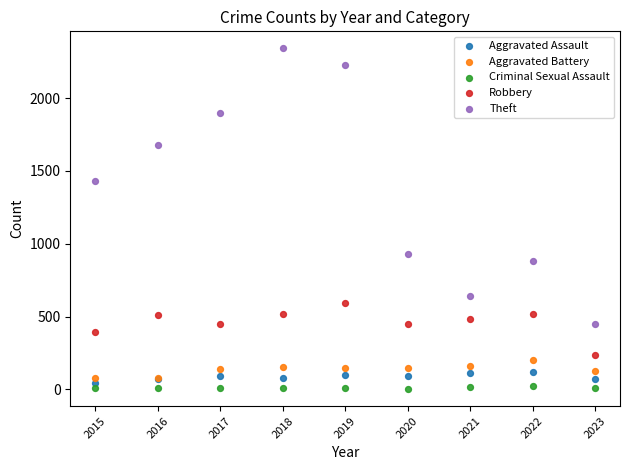

What are all the series names shown in the legend?

Aggravated Assault, Aggravated Battery, Criminal Sexual Assault, Robbery, Theft